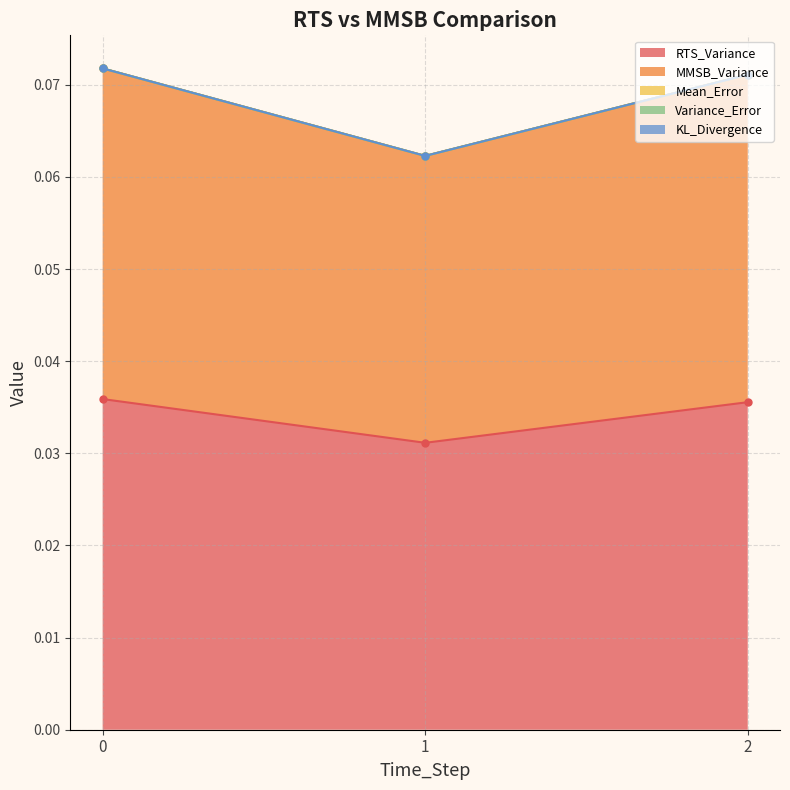

What are all the series names shown in the legend?

RTS_Variance, MMSB_Variance, Mean_Error, Variance_Error, KL_Divergence